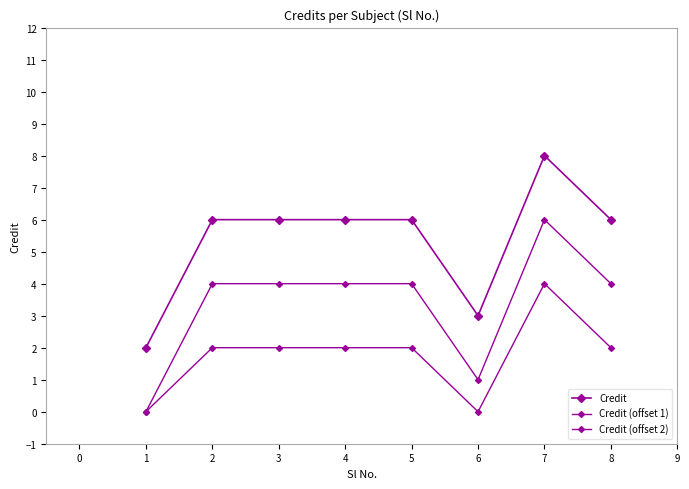

Does the chart have visible grid lines?

No